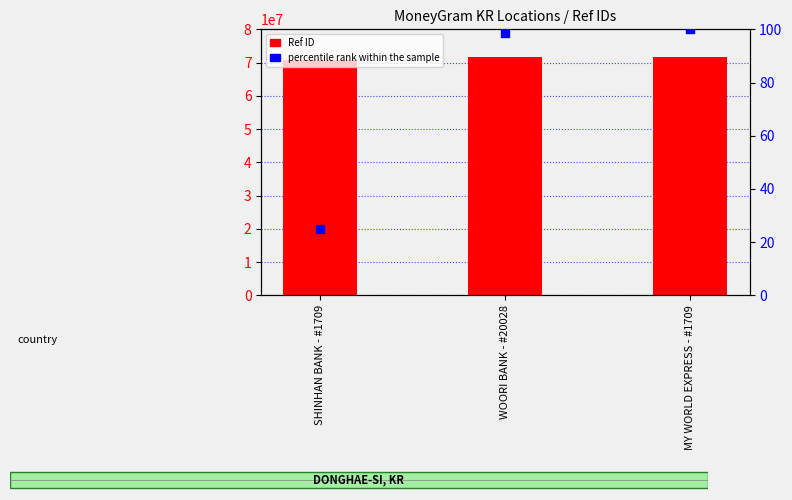

Which series has the widest spread of Y values?

Ref ID